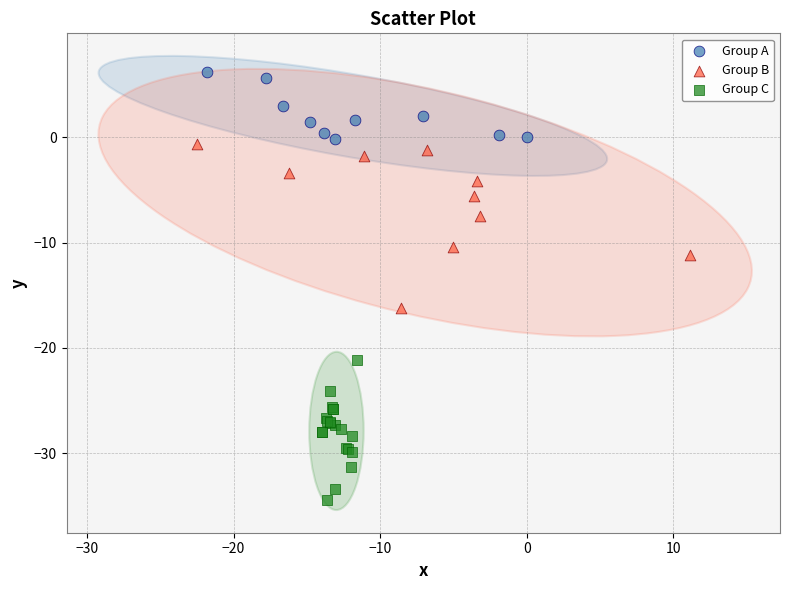

Which series has the largest Y range (max minus min)?

Group B